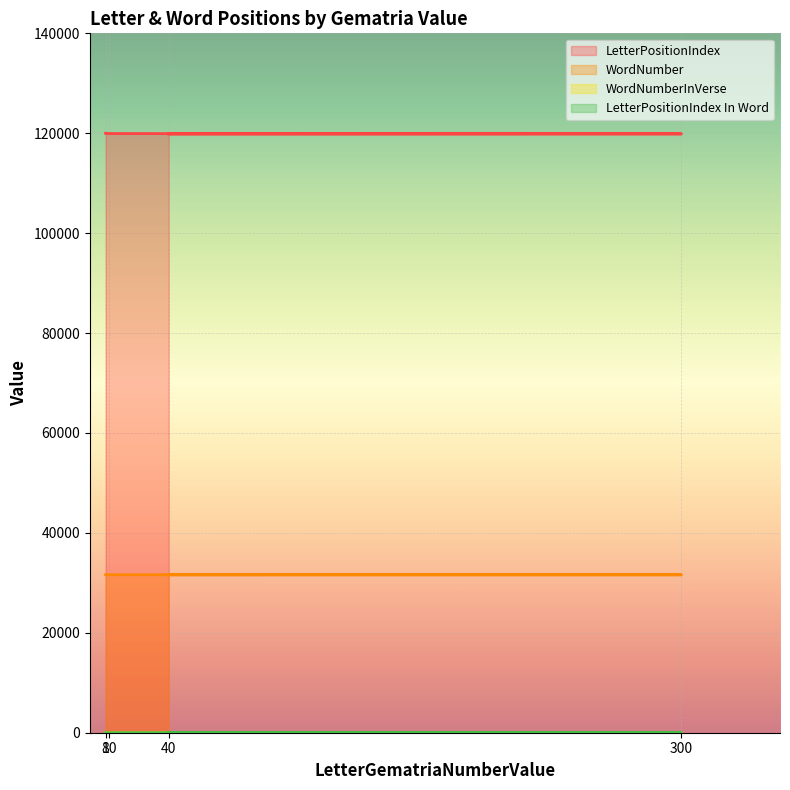

What is the sum of all WordNumberInVerse values?

25.0